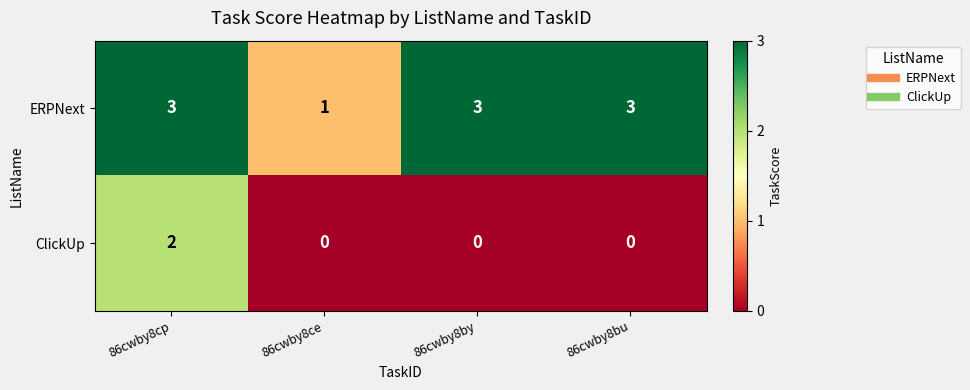

At 86cwby8cp, list the series in order from largest to smallest.

ERPNext, ClickUp